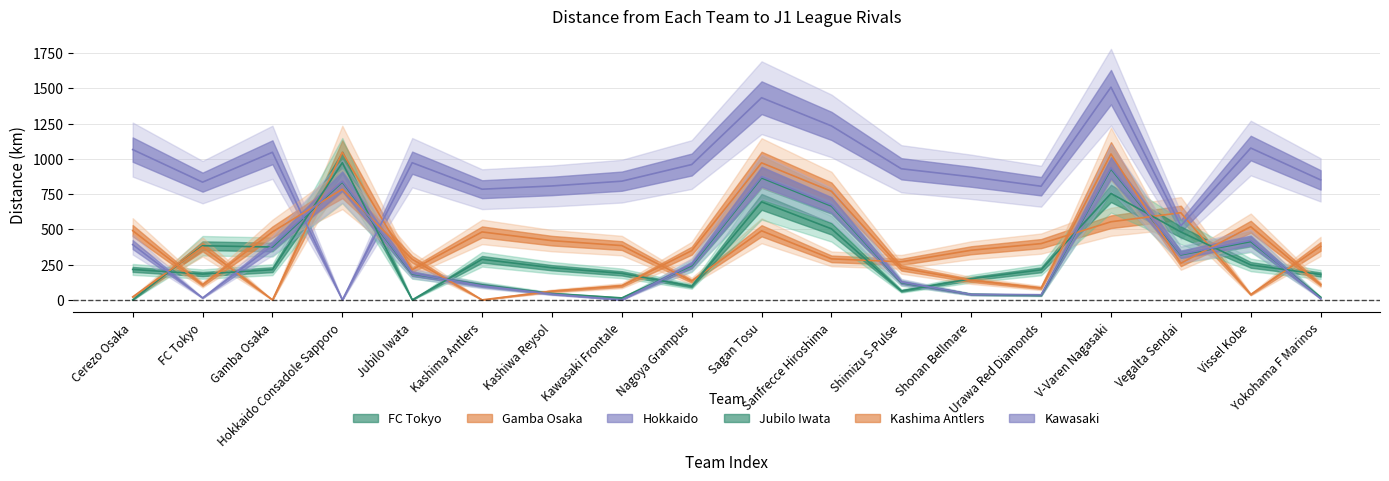

How many lines are shown in the chart?

6